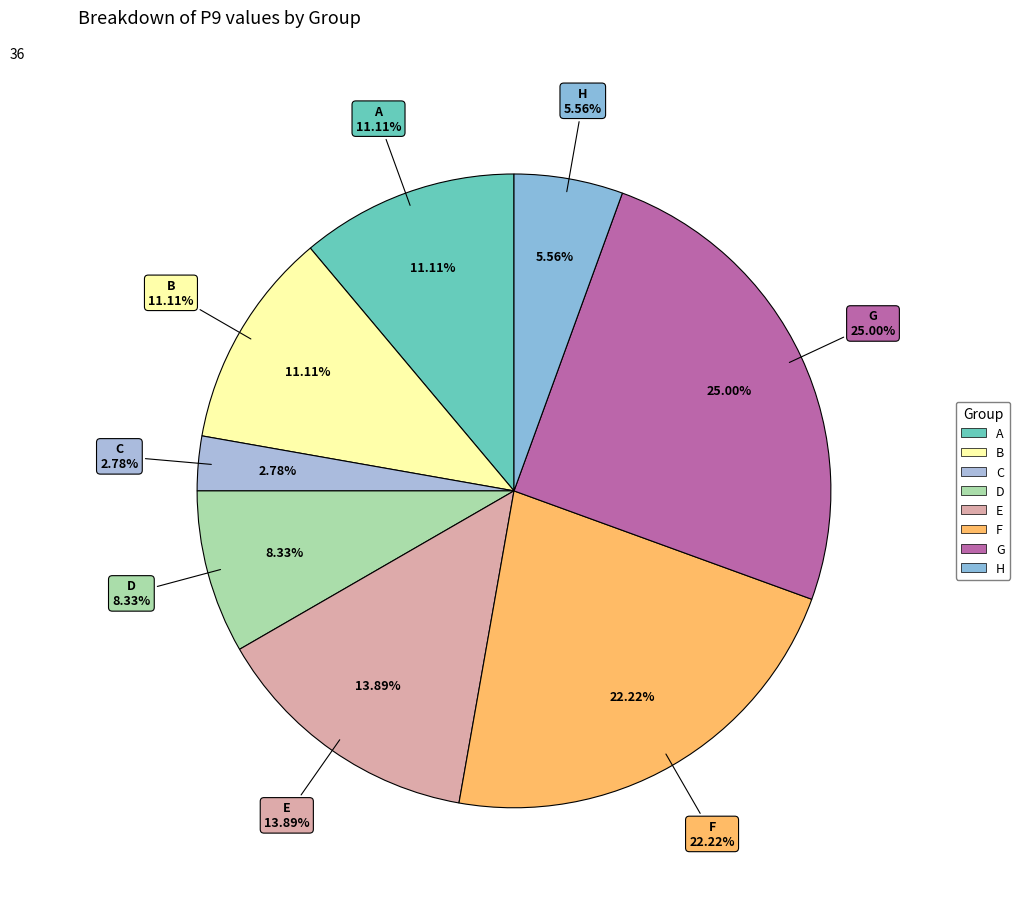

To the nearest percent, what is the average slice percentage?

12%